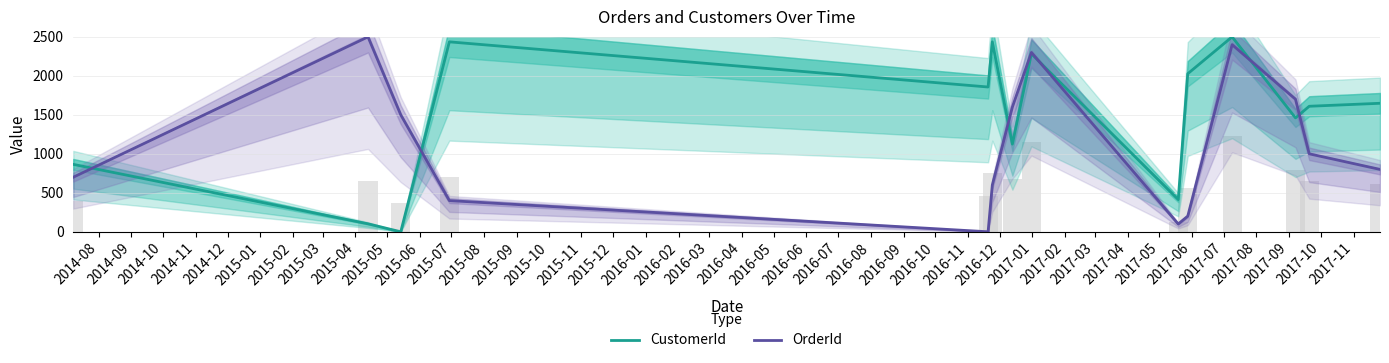

The CustomerId series shows 2794.2 at 2015-09. True or false?

False